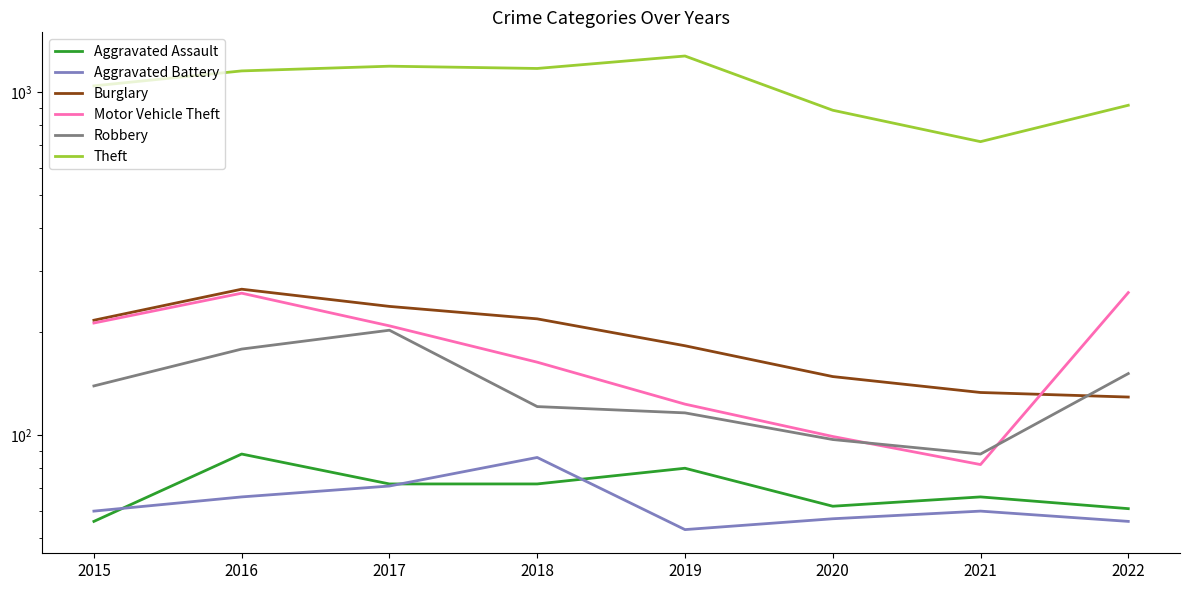

What is the sum of all Aggravated Assault values?

557